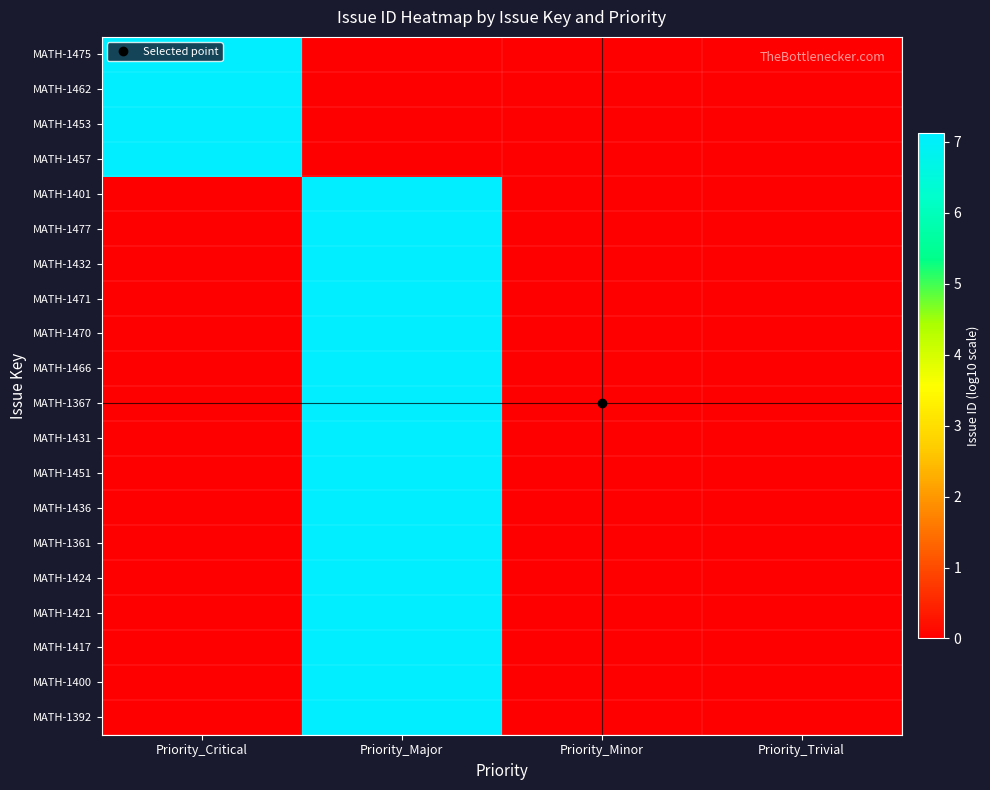

At which category is the sum across all series the highest?

Priority_Major